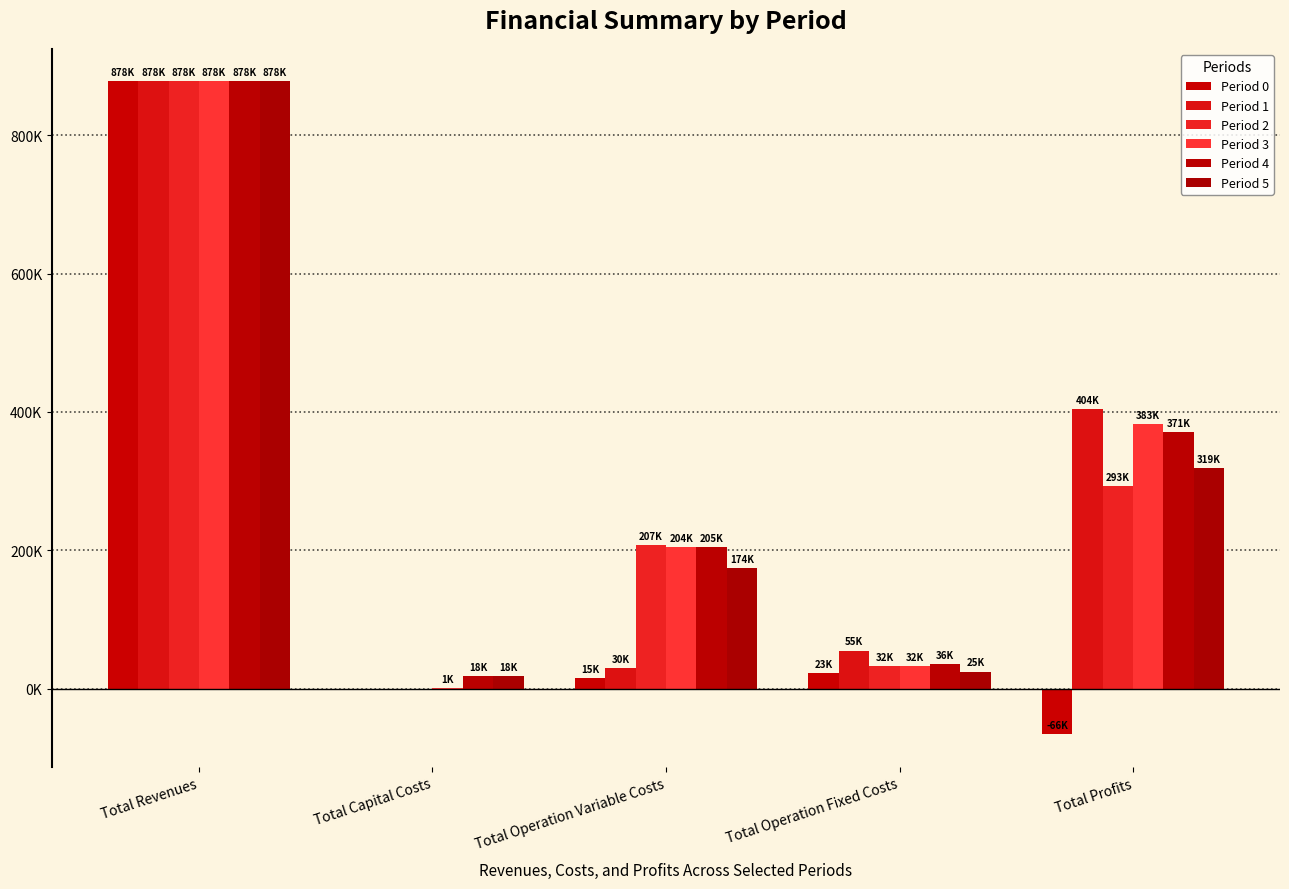

Does the chart contain stacked bars?

No